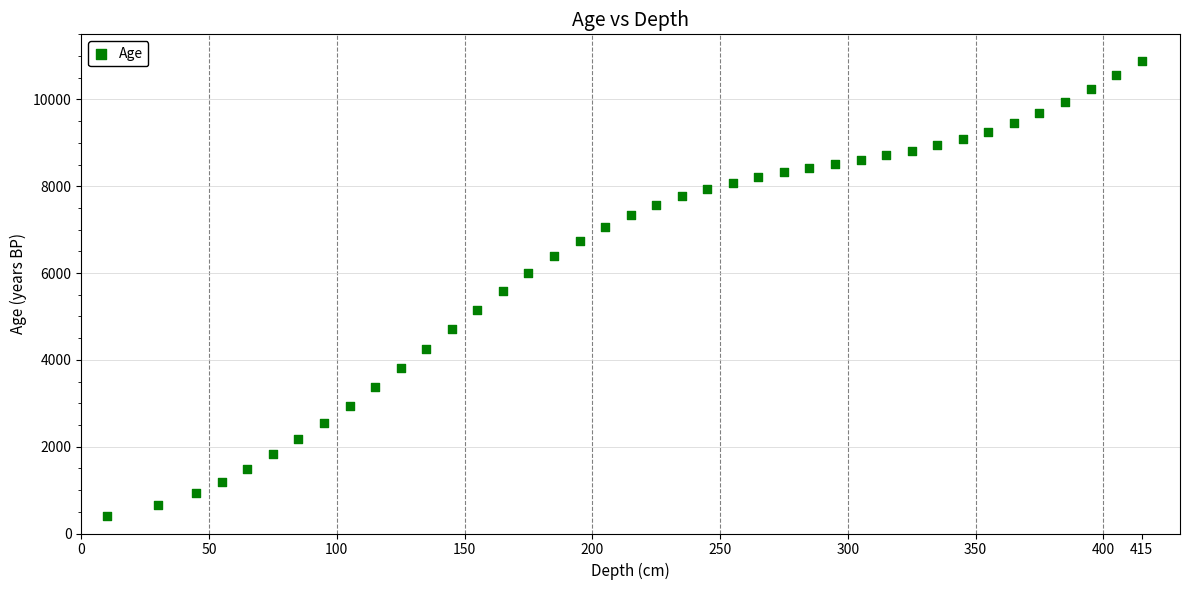

What is the range of X values (max minus min)?

405